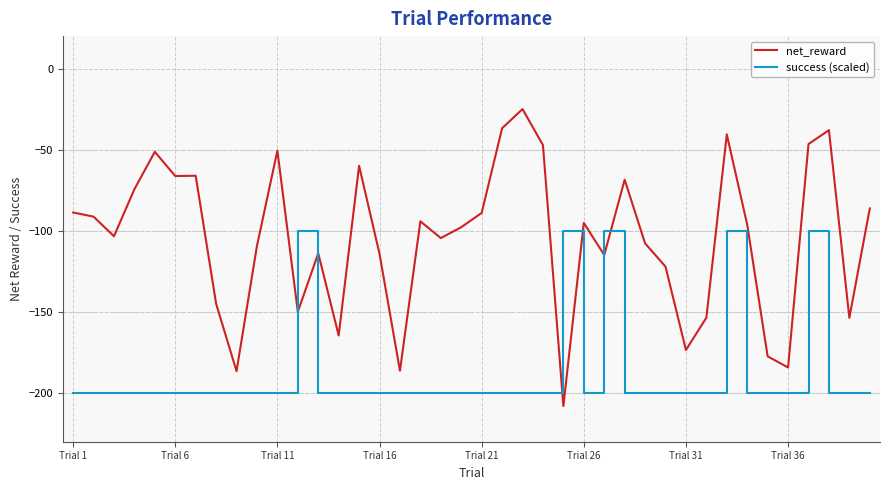

Which series has the largest total across all categories?

net_reward